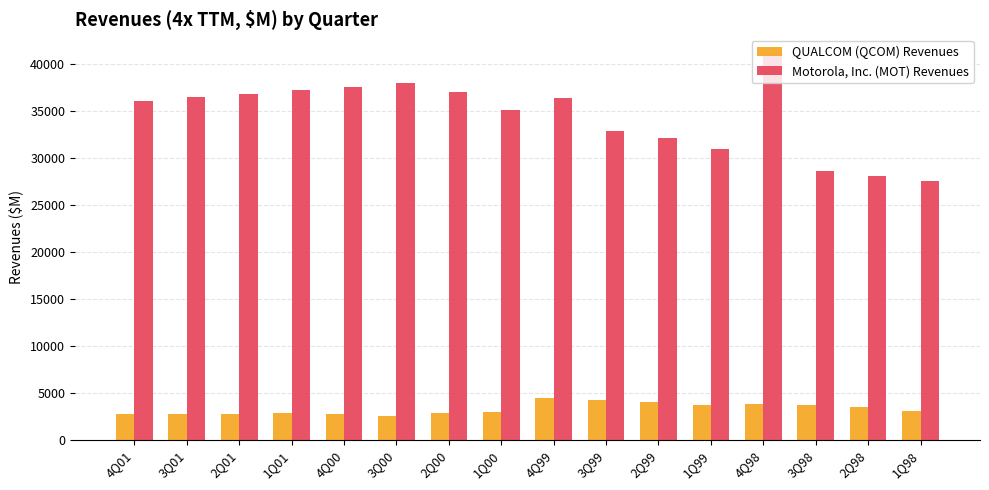

How many bars are there in each group?

2